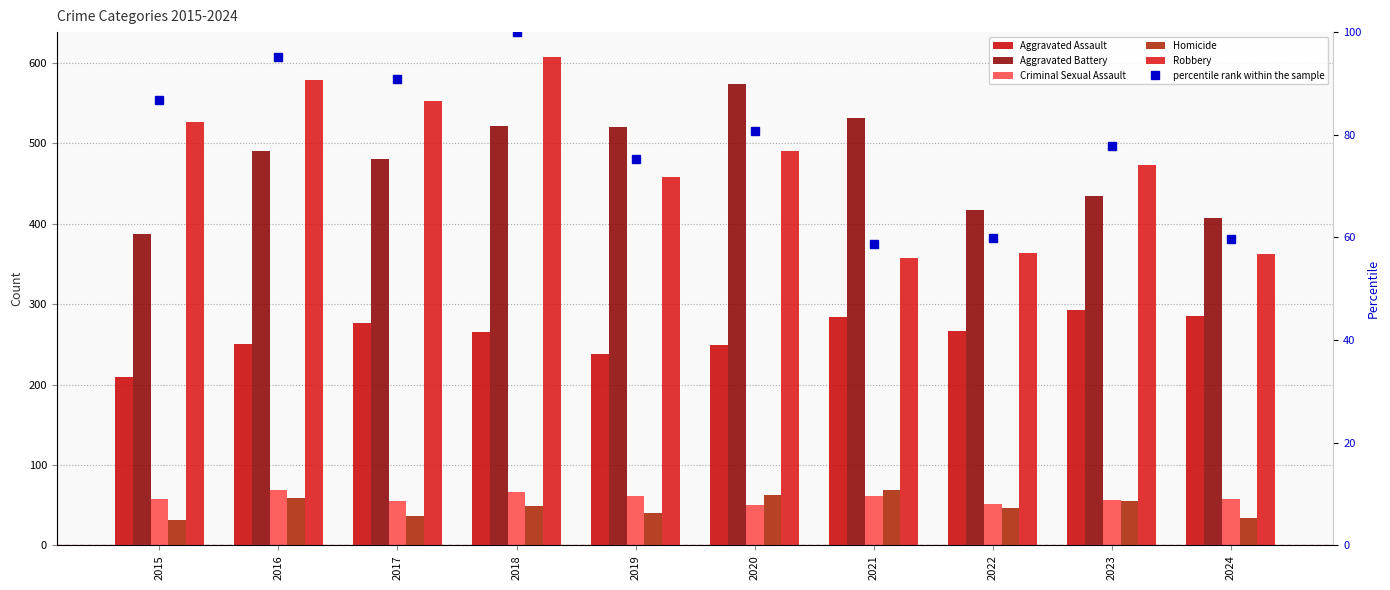

What is the total value across all series at 2016?

1543.2